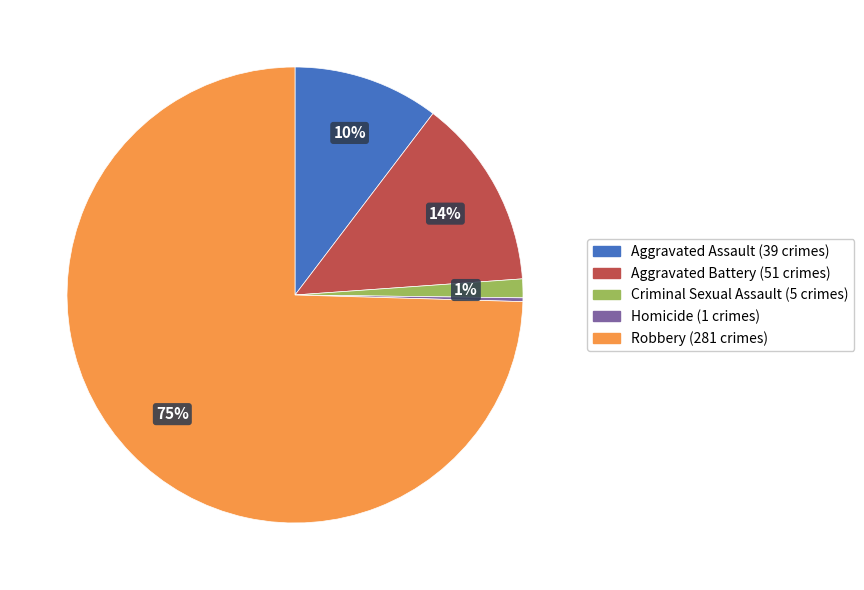

True or false: Aggravated Assault accounts for 22% of the total.

False